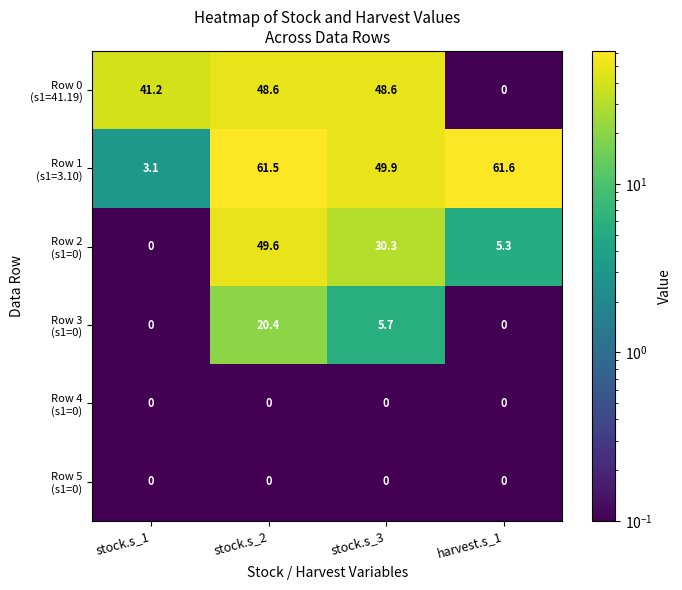

What is the total value across all series at stock.s_2?

180.1